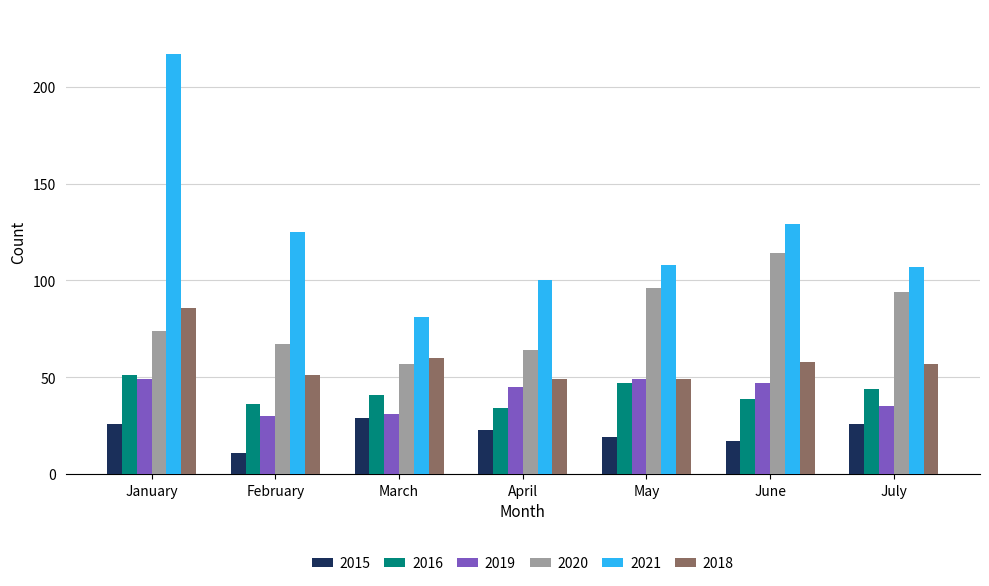

Is the value of 2021 at April greater than the value of 2019 at May?

Yes